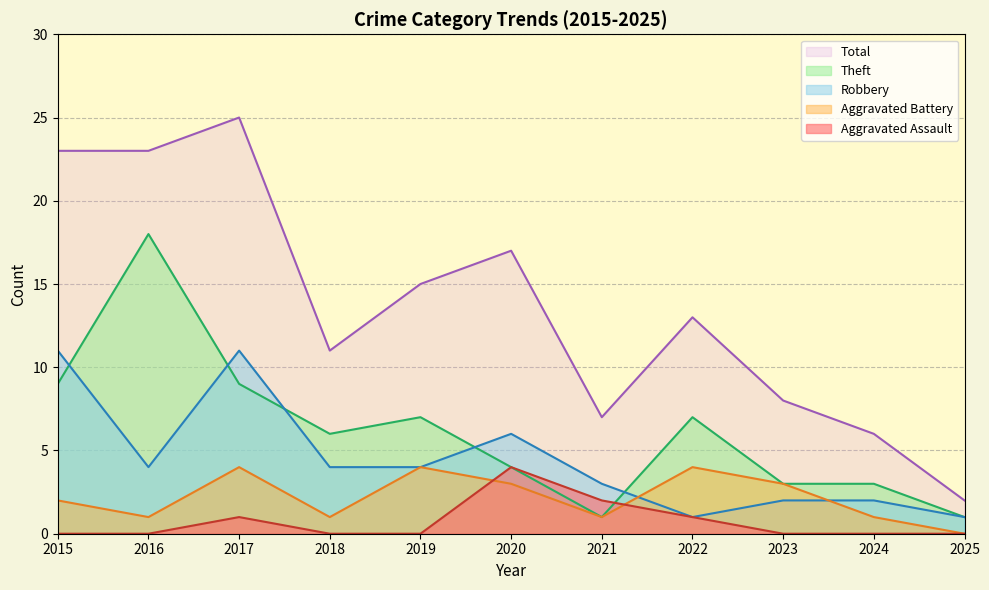

What is the average value of the Robbery series?

4